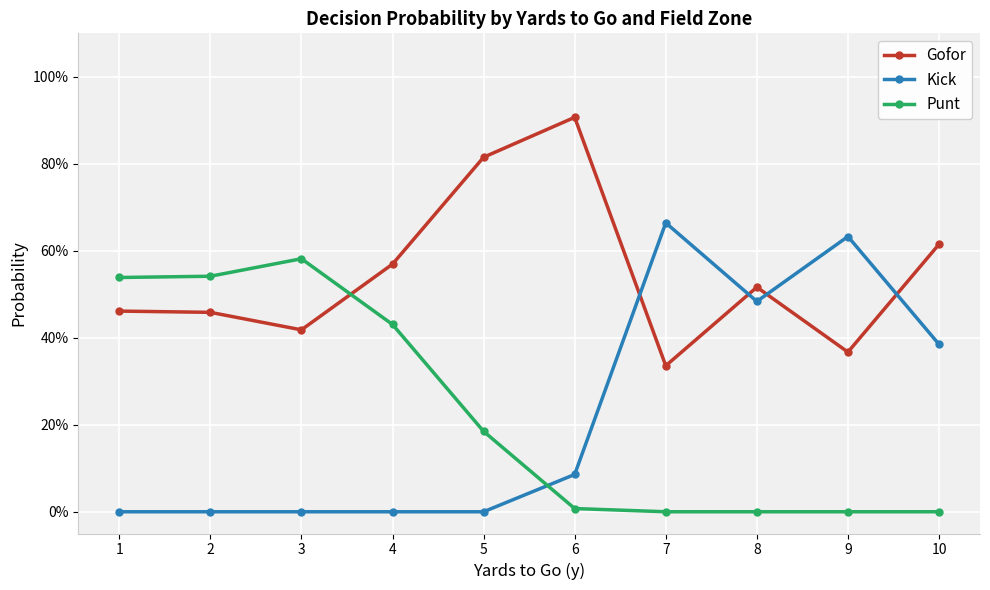

What are all the series names shown in the legend?

Gofor, Kick, Punt